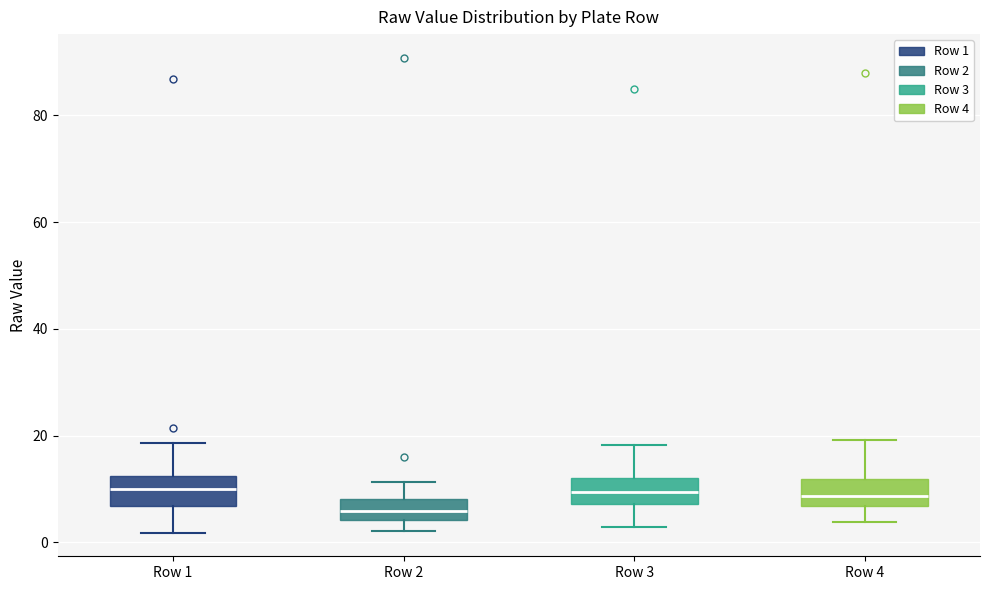

Where does the lower whisker of the box for Row 4 end on the y-axis? The values are not printed on the chart, so give them approximately, as read against the axis.

4